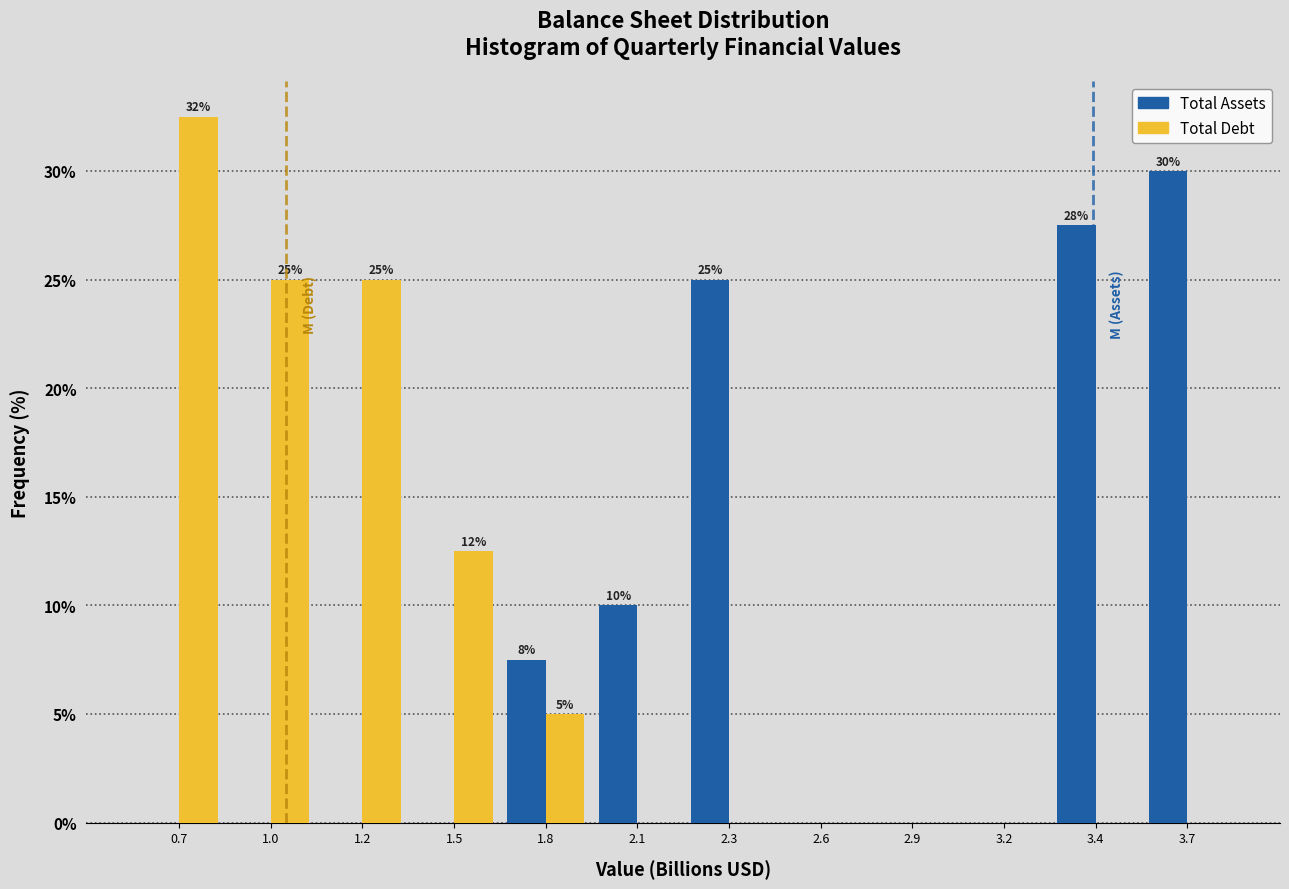

Reading left to right, transcribe all the data shown in this chart.

Total Assets: 0.7=0.0	1.0=0.0	1.2=0.0	1.5=0.0	1.8=7.5	2.1=10.0	2.3=25.0	2.6=0.0	2.9=0.0	3.2=0.0	3.4=27.5	3.7=30.0
Total Debt: 0.7=32.5	1.0=25.0	1.2=25.0	1.5=12.5	1.8=5.0	2.1=0.0	2.3=0.0	2.6=0.0	2.9=0.0	3.2=0.0	3.4=0.0	3.7=0.0